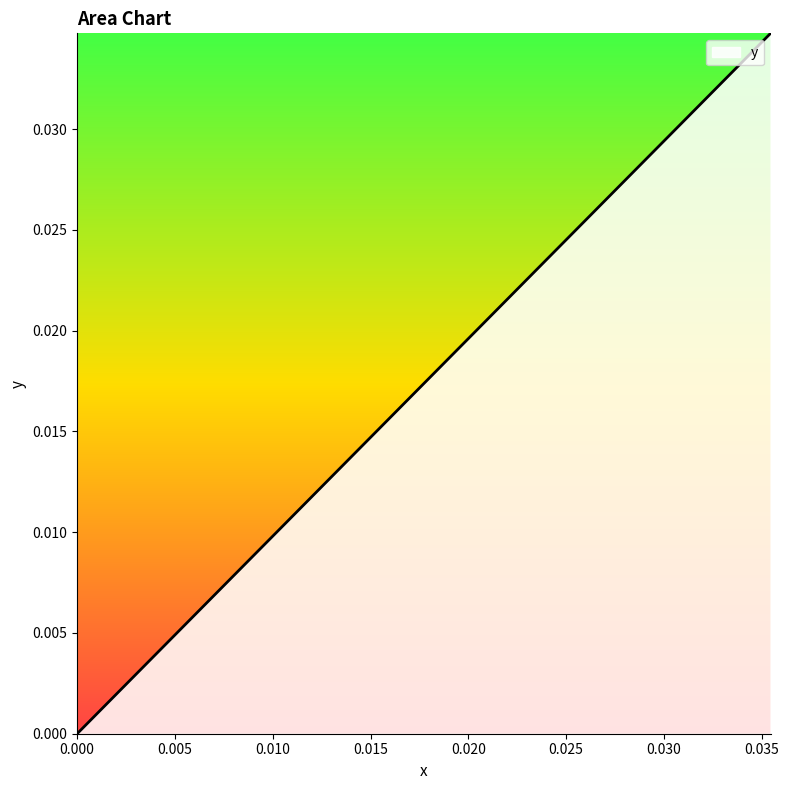

True or false: the data has more than 0 interior local peaks.

False